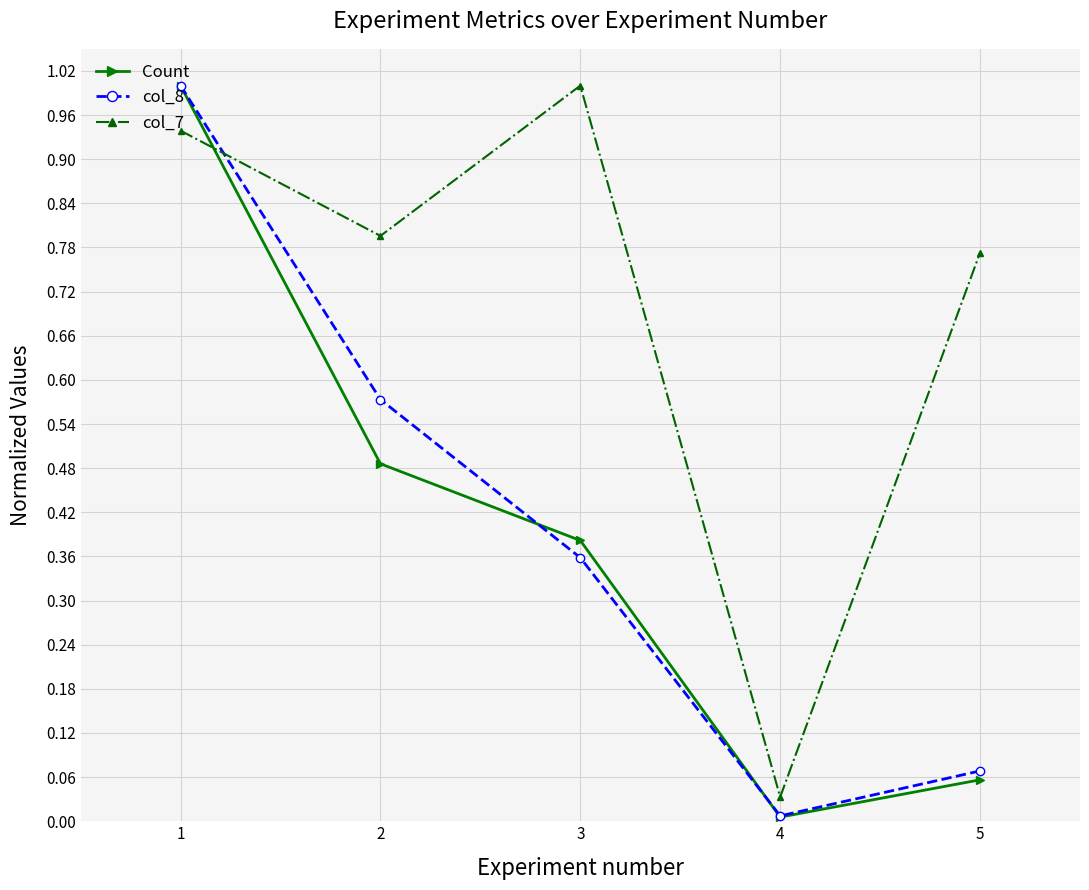

What is the sum of all col_7 values?

3.5